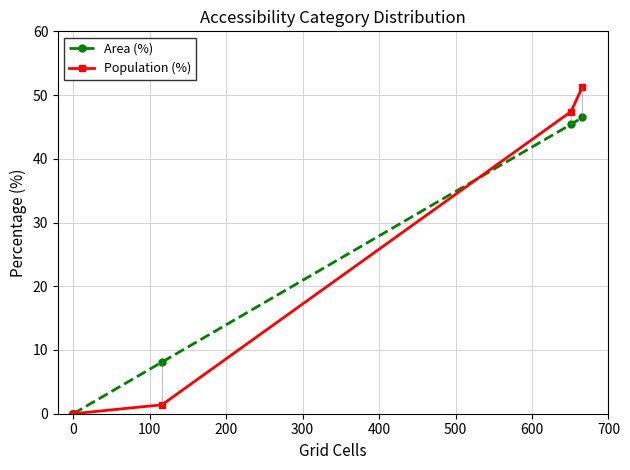

True or false: Area (%) and Population (%) cross at least once.

True